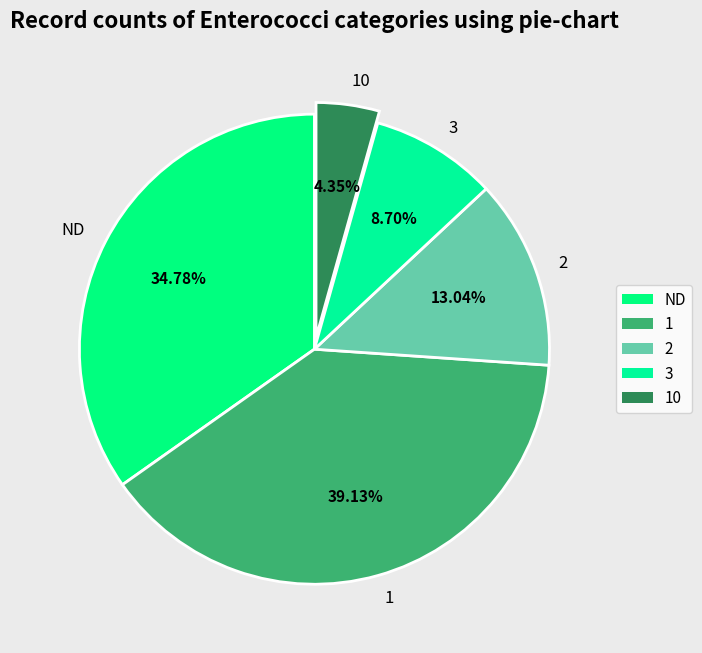

Is it true that 1 is 46% of the pie?

False